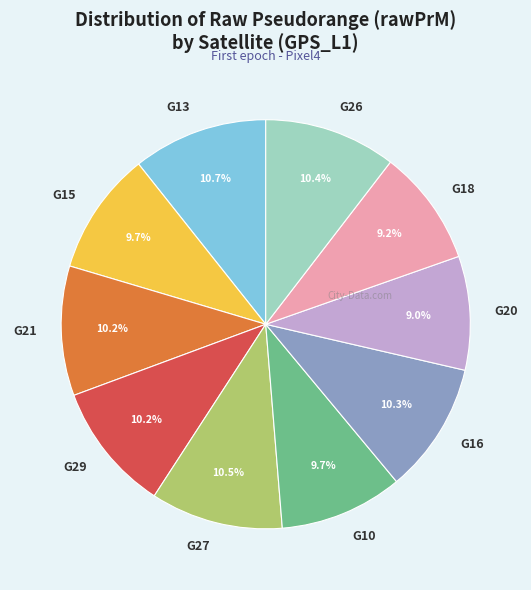

Approximately how many times larger is the value at G27 compared to G29?

1.0